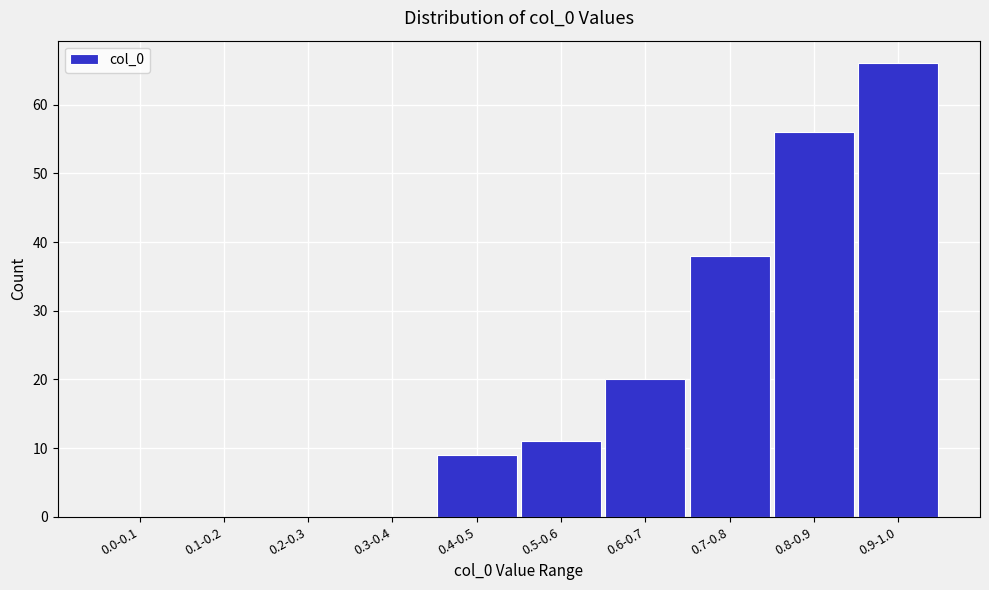

Reading left to right, what are all the values shown in this chart?

0.0-0.1=0	0.1-0.2=0	0.2-0.3=0	0.3-0.4=0	0.4-0.5=9	0.5-0.6=11	0.6-0.7=20	0.7-0.8=38	0.8-0.9=56	0.9-1.0=66